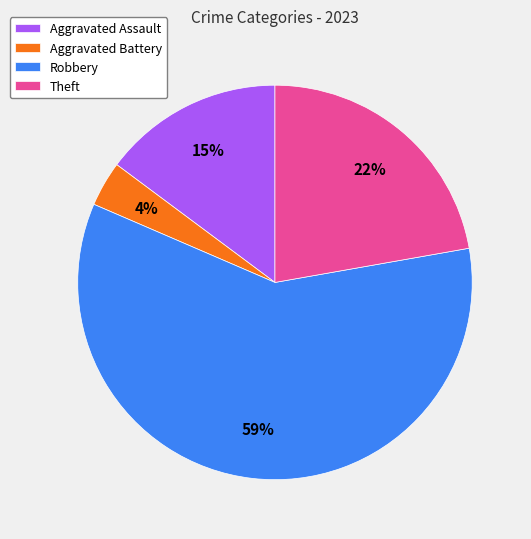

To the nearest percent, what is the combined percentage of Aggravated Battery and Aggravated Assault?

19%